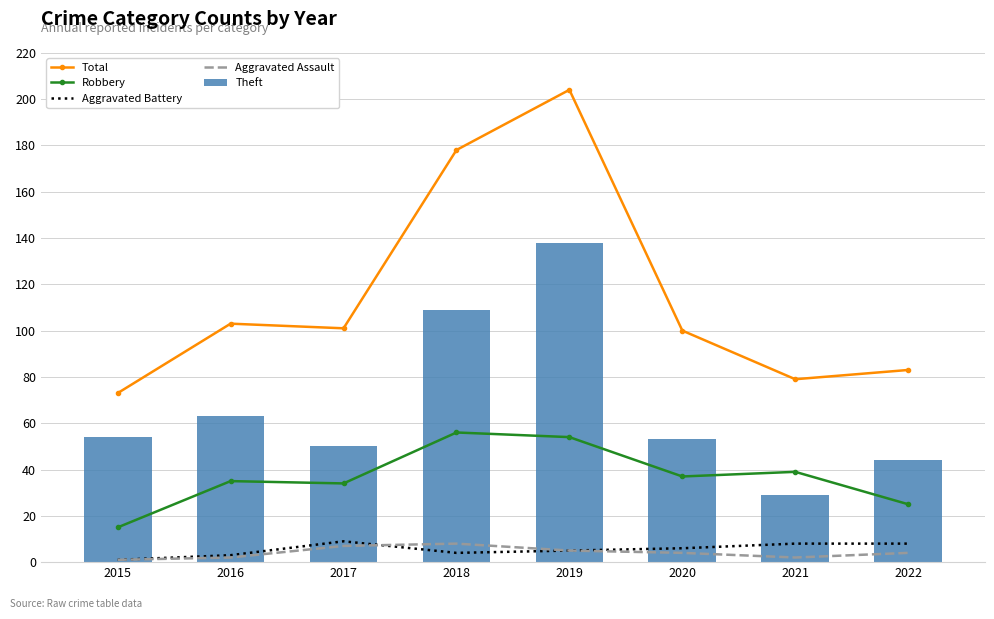

At 2021, list the series in order from smallest to largest.

Aggravated Assault, Aggravated Battery, Theft, Robbery, Total